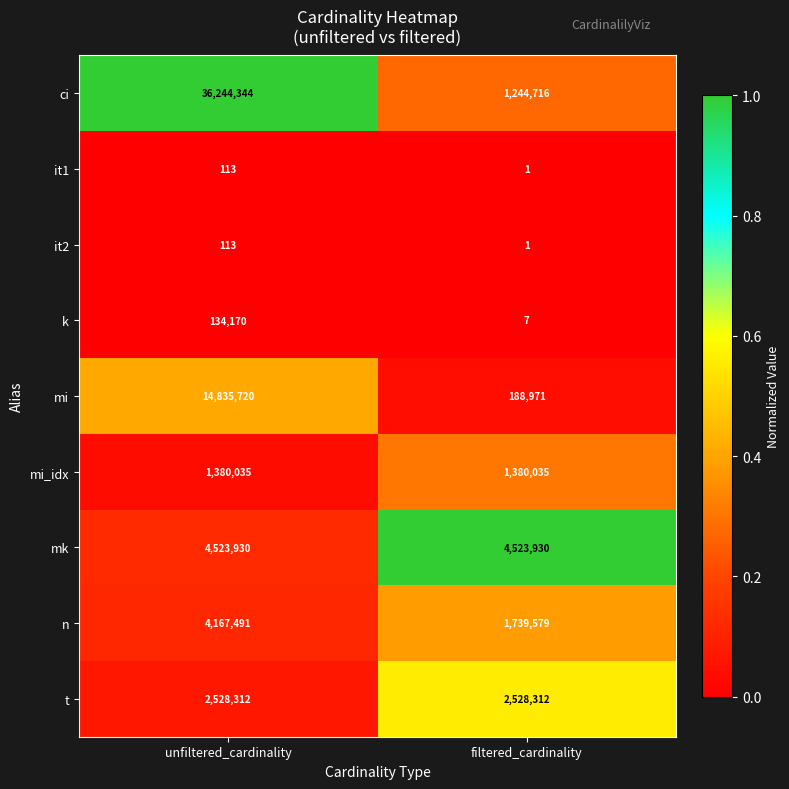

At which category is the sum across all series the highest?

unfiltered_cardinality